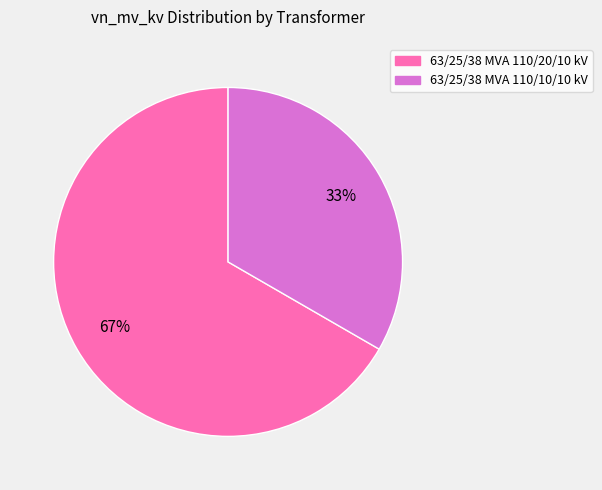

Which slice is the smallest?

63/25/38 MVA 110/10/10 kV